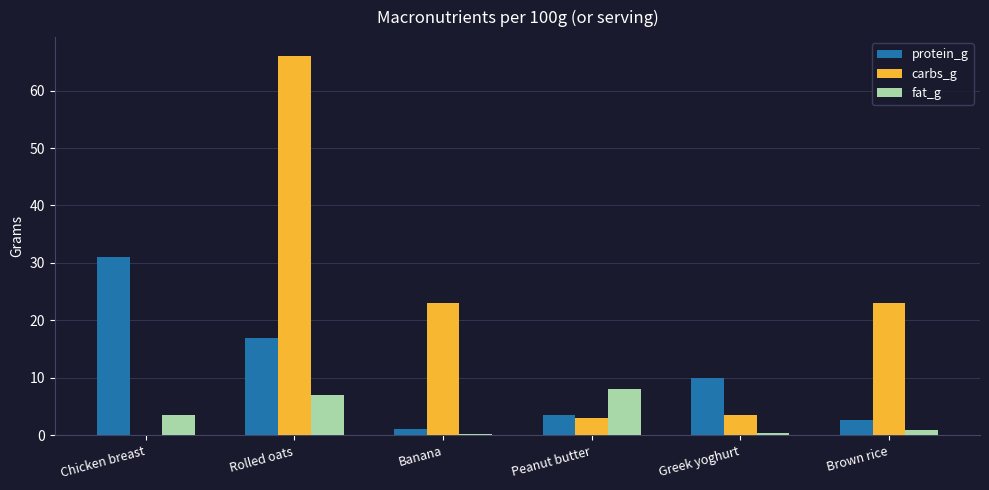

The value of carbs_g at Chicken breast is 46.0. True or false?

False